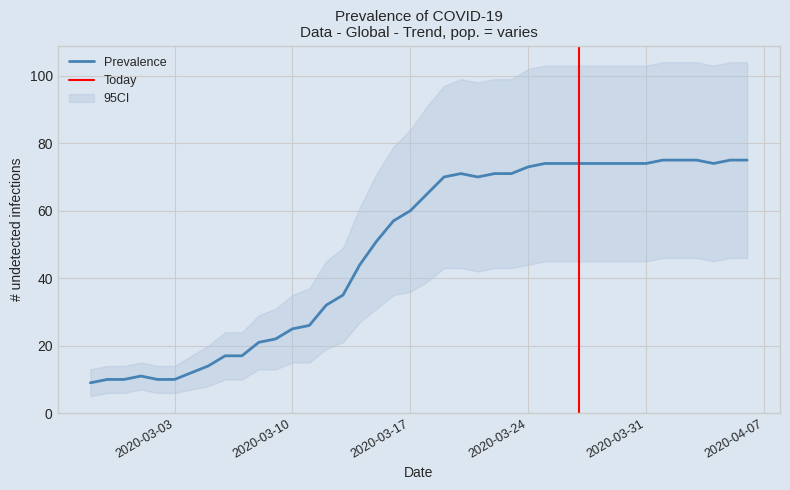

What is the maximum value shown in the chart?

75